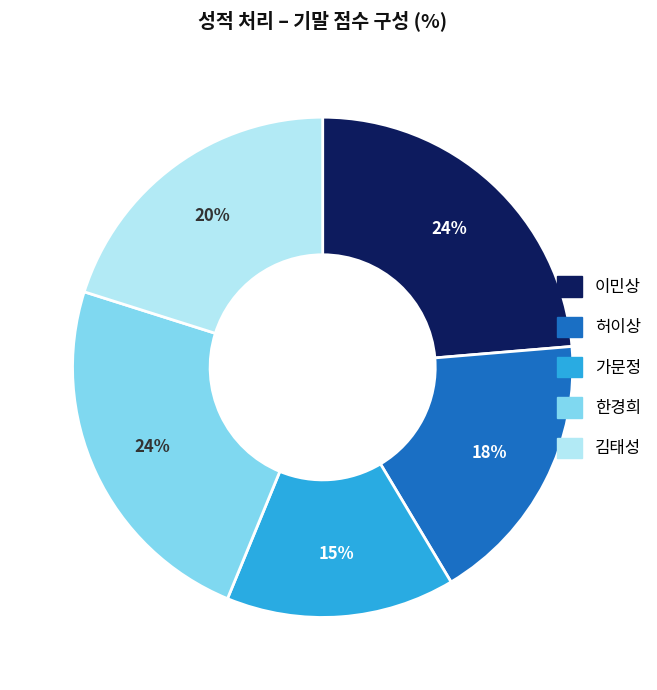

What percentage is the 가문정 slice, to the nearest percent?

15%